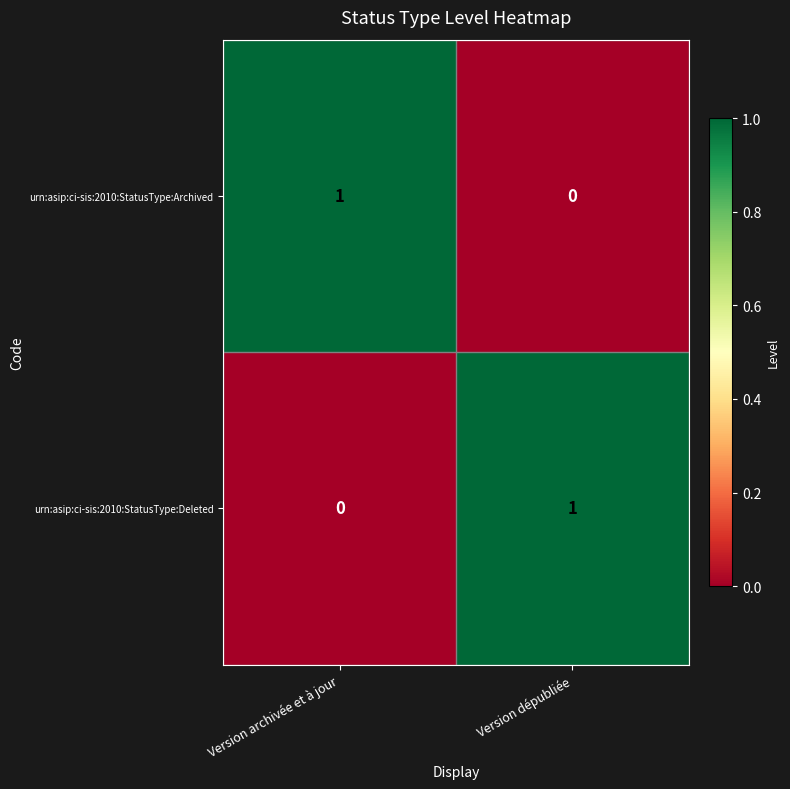

At which label does urn:asip:ci-sis:2010:StatusType:Deleted reach its minimum?

Version archivée et à jour